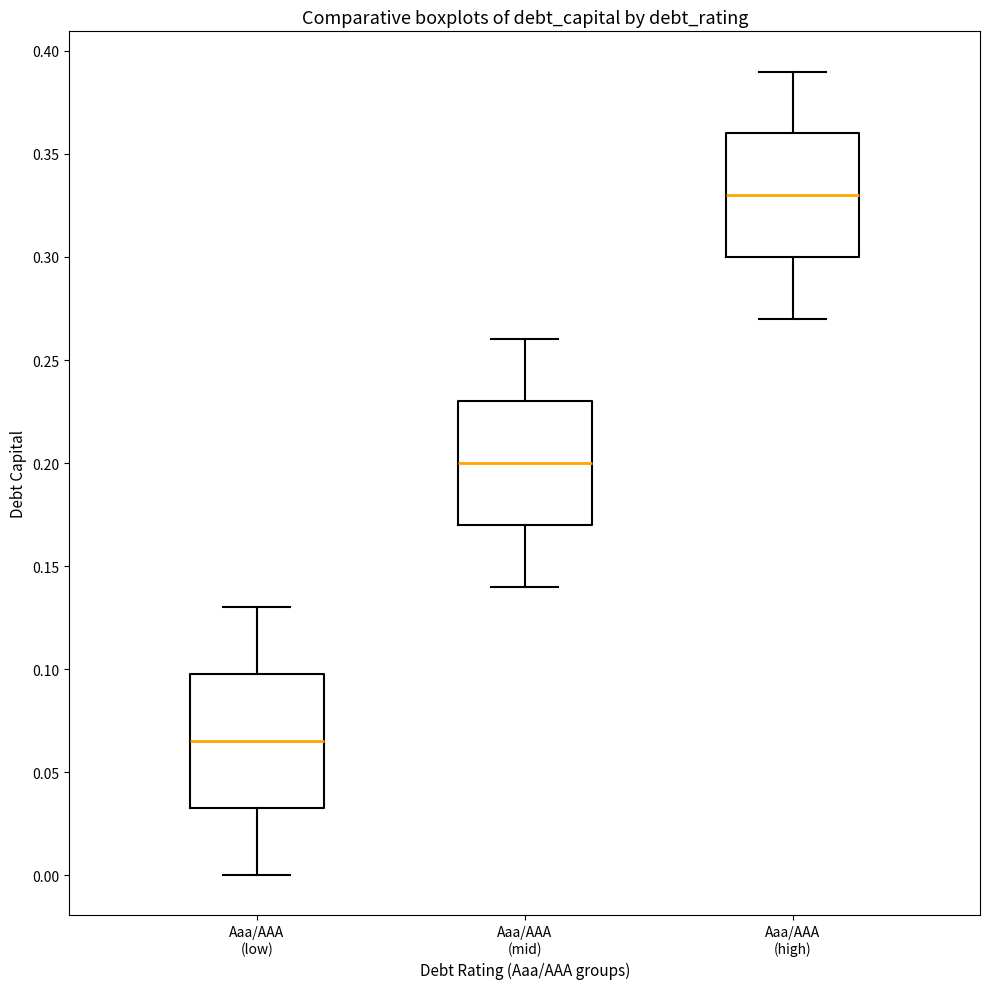

Reading left to right, read every box against the y-axis: the position of its median line, the range the box covers, and the ends of its whiskers. The values are not printed on the chart, so give them approximately, as read against the axis.

Aaa/AAA (low): median 0.065, box 0.035 to 0.100, whiskers 0.000 to 0.130
Aaa/AAA (mid): median 0.200, box 0.170 to 0.230, whiskers 0.140 to 0.260
Aaa/AAA (high): median 0.330, box 0.300 to 0.360, whiskers 0.270 to 0.390